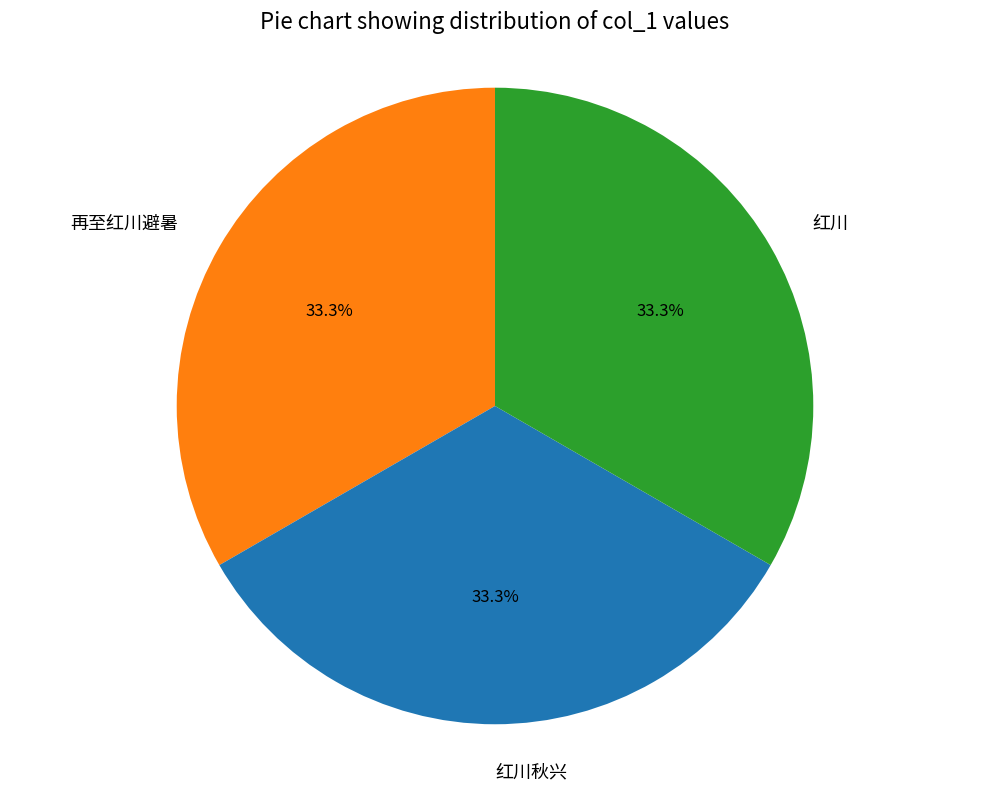

Approximately how many times larger is the value at 红川 compared to 再至红川避暑?

1.0